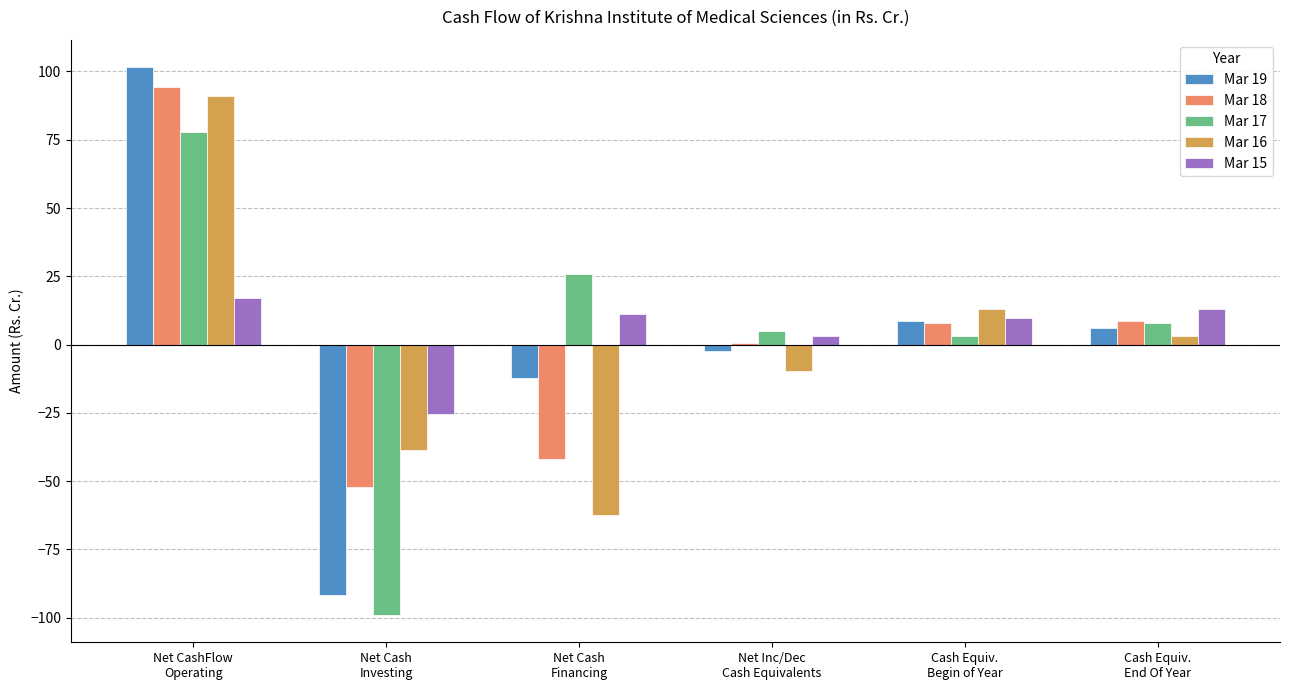

Where is Mar 19 nearest to the value 4?

Cash Equiv.
End Of Year